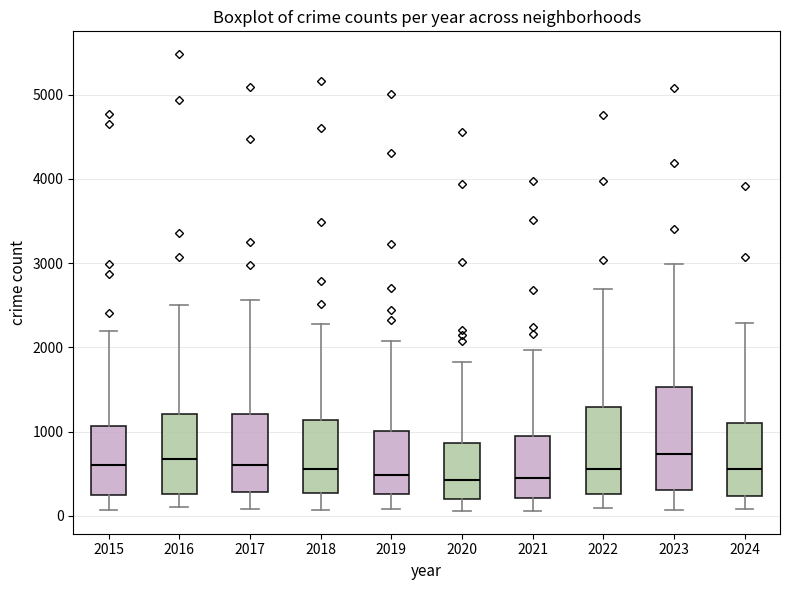

Reading left to right, transcribe this box plot: for each box, give where its median line is, the range the box spans, and where its two whiskers end, as read against the y-axis. The values are not printed on the chart, so give them approximately, as read against the axis.

2015: median 600, box 300 to 1100, whiskers 100 to 2200
2016: median 700, box 300 to 1200, whiskers 100 to 2500
2017: median 600, box 300 to 1200, whiskers 100 to 2600
2018: median 600, box 300 to 1100, whiskers 100 to 2300
2019: median 500, box 300 to 1000, whiskers 100 to 2100
2020: median 400, box 200 to 900, whiskers 100 to 1800
2021: median 500, box 200 to 900, whiskers 100 to 2000
2022: median 600, box 300 to 1300, whiskers 100 to 2700
2023: median 700, box 300 to 1500, whiskers 100 to 3000
2024: median 600, box 200 to 1100, whiskers 100 to 2300